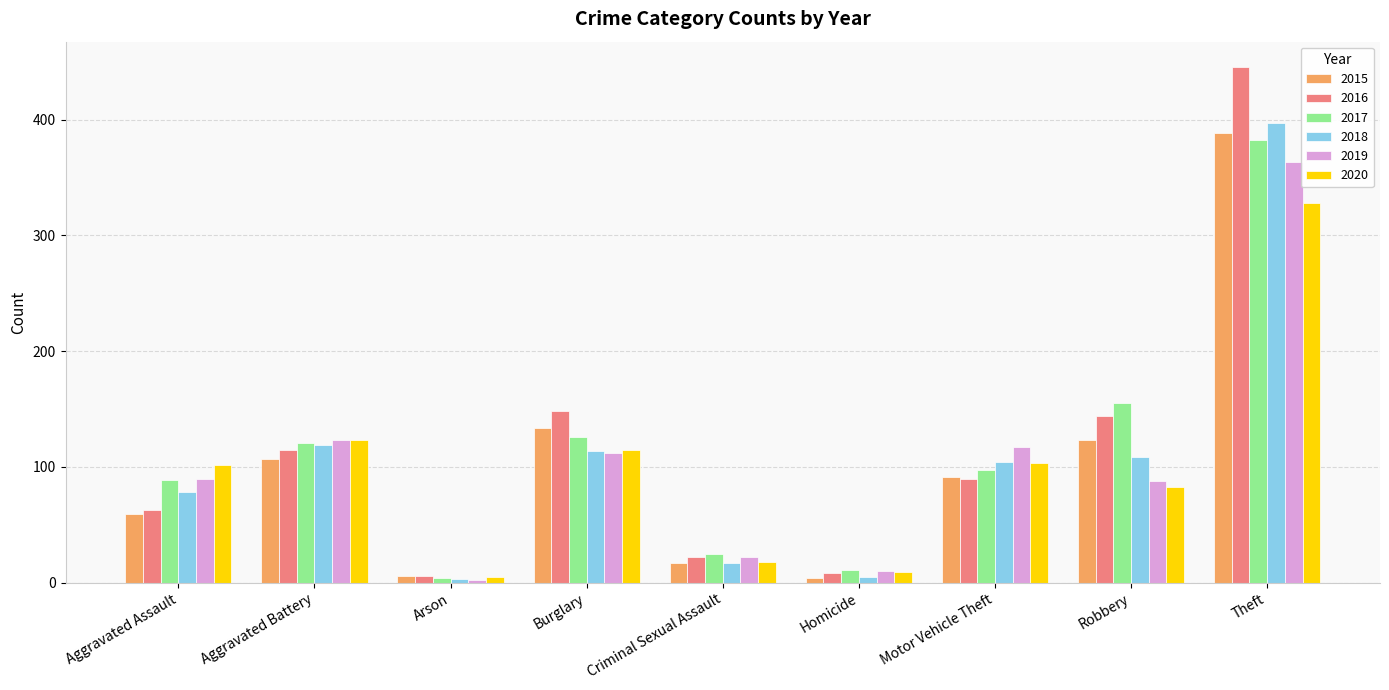

Which series changed the most between Homicide and Robbery?

2017